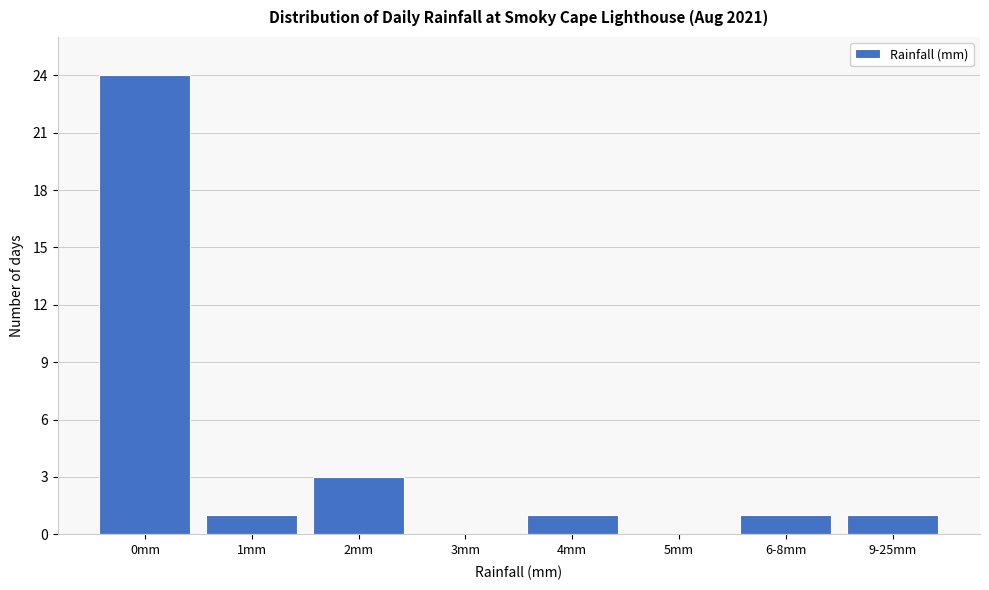

Reading right to left, list all the values displayed in this chart.

9-25mm=1	6-8mm=1	5mm=0	4mm=1	3mm=0	2mm=3	1mm=1	0mm=24